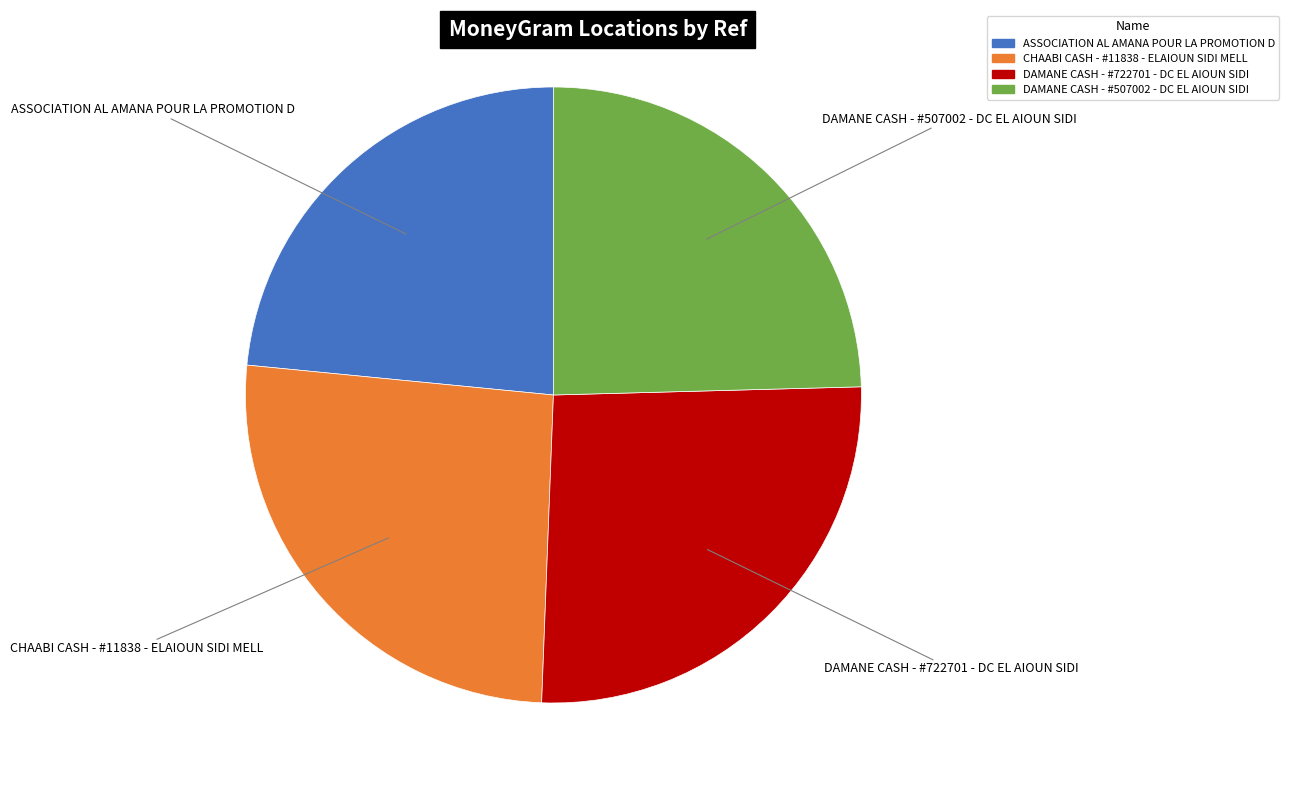

Which has a higher value, ASSOCIATION AL AMANA POUR LA PROMOTION D or CHAABI CASH - #11838 - ELAIOUN SIDI MELL?

CHAABI CASH - #11838 - ELAIOUN SIDI MELL